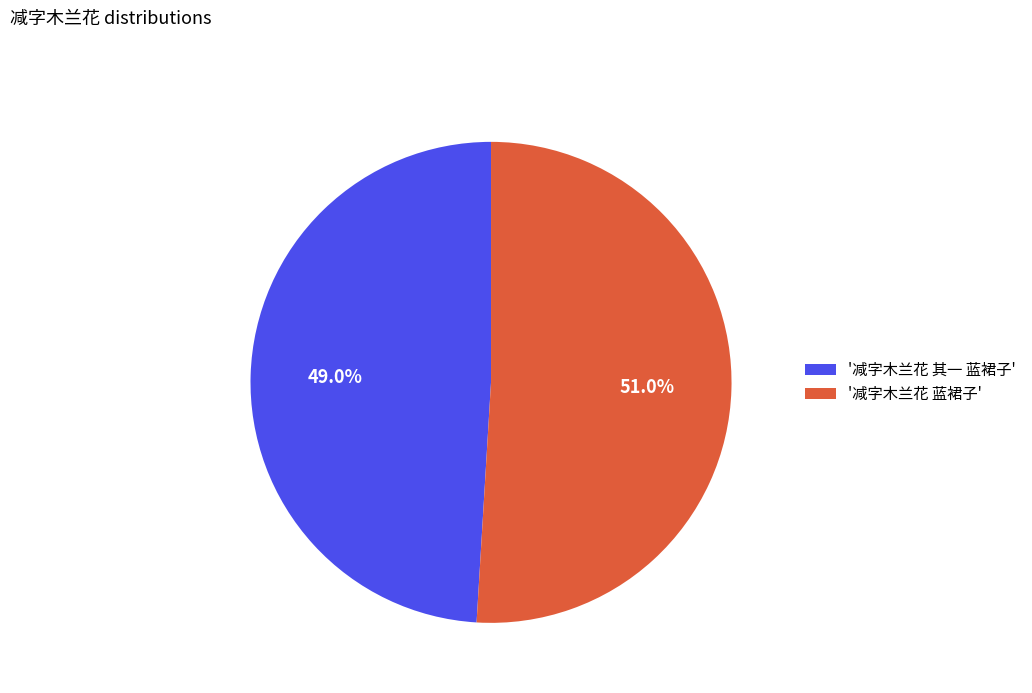

Count the number of slices in the pie.

2